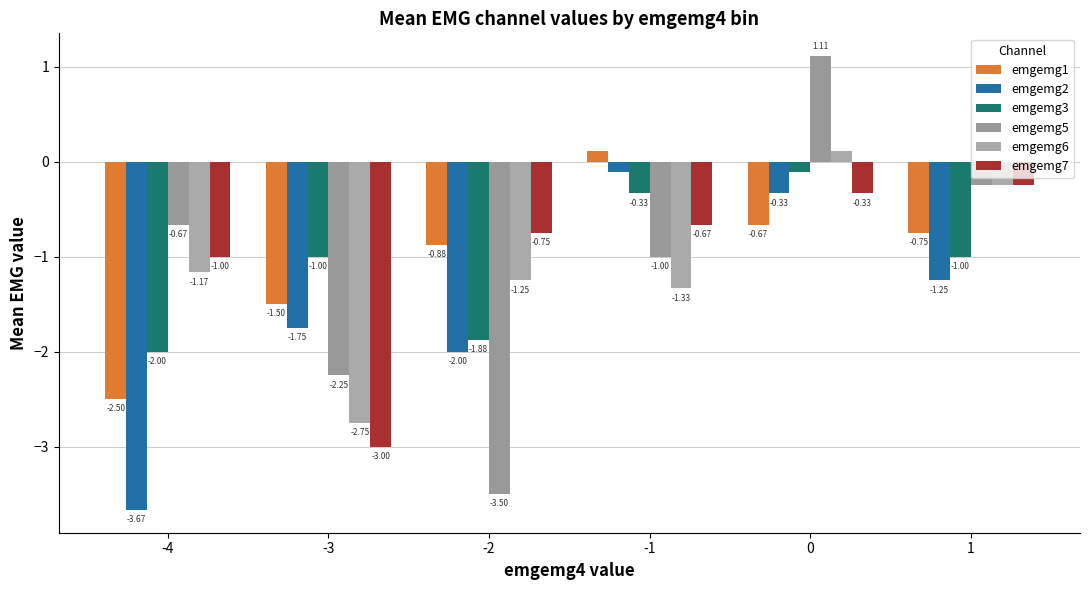

How many bars are there in total?

36